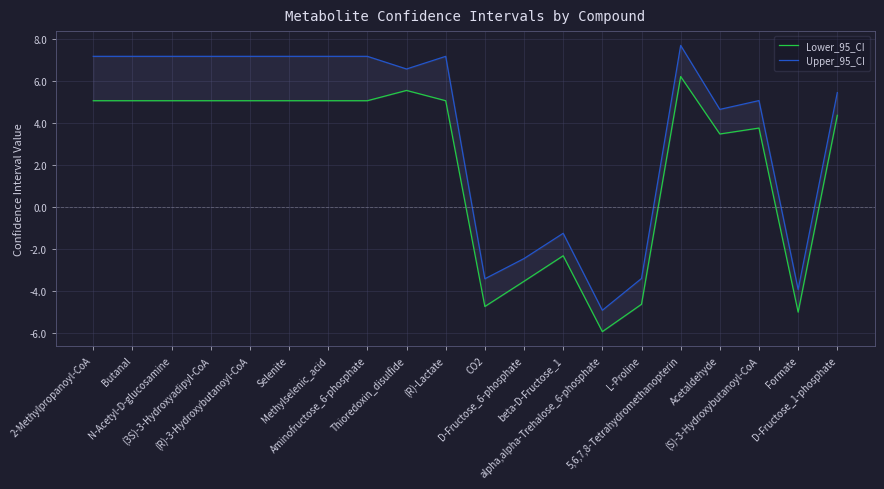

Reading right to left, extract all data points from this chart.

Lower_95_CI: D-Fructose_1-phosphate=4.4	Formate=-5.0	(S)-3-Hydroxybutanoyl-CoA=3.8	Acetaldehyde=3.5	5,6,7,8-Tetrahydromethanopterin=6.2	L-Proline=-4.6	alpha,alpha-Trehalose_6-phosphate=-6.0	beta-D-Fructose_1=-2.3	D-Fructose_6-phosphate=-3.5	CO2=-4.8	(R)-Lactate=5.1	Thioredoxin_disulfide=5.6	Aminofructose_6-phosphate=5.1	Methylselenic_acid=5.1	Selenite=5.1	(R)-3-Hydroxybutanoyl-CoA=5.1	(3S)-3-Hydroxyadipyl-CoA=5.1	N-Acetyl-D-glucosamine=5.1	Butanal=5.1	2-Methylpropanoyl-CoA=5.1
Upper_95_CI: D-Fructose_1-phosphate=5.5	Formate=-3.9	(S)-3-Hydroxybutanoyl-CoA=5.1	Acetaldehyde=4.7	5,6,7,8-Tetrahydromethanopterin=7.7	L-Proline=-3.4	alpha,alpha-Trehalose_6-phosphate=-4.9	beta-D-Fructose_1=-1.3	D-Fructose_6-phosphate=-2.5	CO2=-3.4	(R)-Lactate=7.2	Thioredoxin_disulfide=6.6	Aminofructose_6-phosphate=7.2	Methylselenic_acid=7.2	Selenite=7.2	(R)-3-Hydroxybutanoyl-CoA=7.2	(3S)-3-Hydroxyadipyl-CoA=7.2	N-Acetyl-D-glucosamine=7.2	Butanal=7.2	2-Methylpropanoyl-CoA=7.2